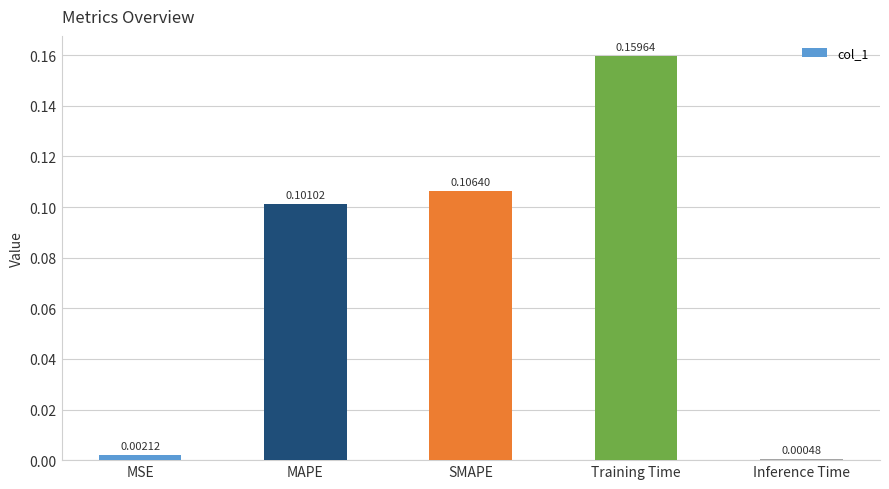

At which category does the chart reach its peak across all series?

Training Time